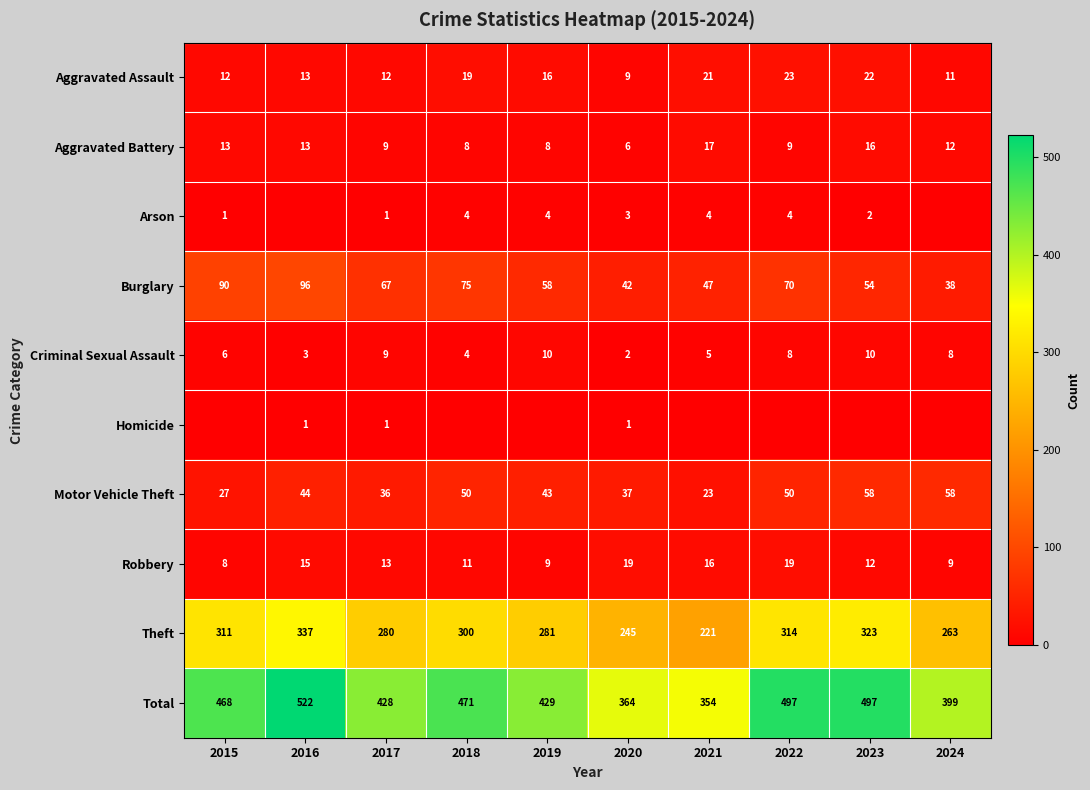

True or false: Robbery has a value of 9 at 2024.

True